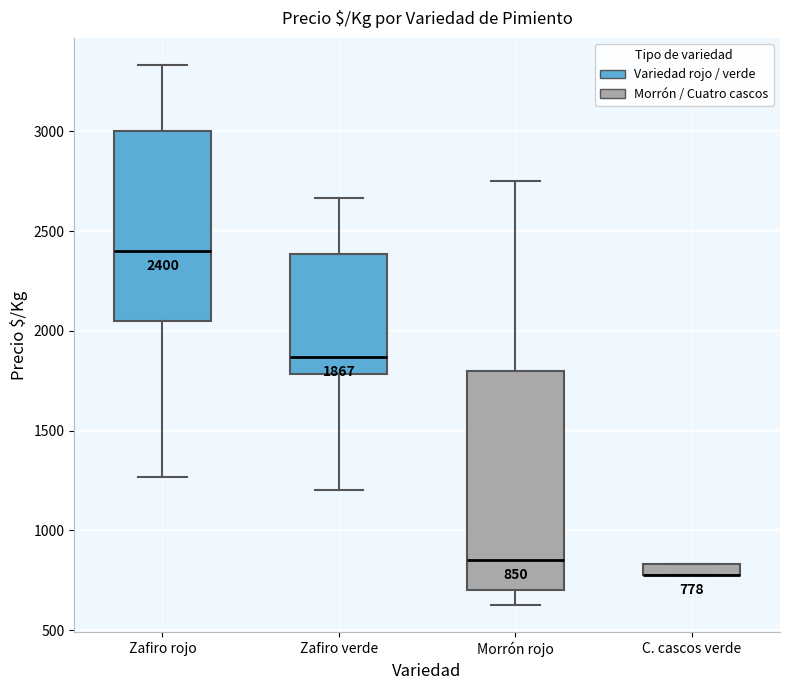

Which box is the tallest, from its lower edge to its upper edge?

Morrón rojo